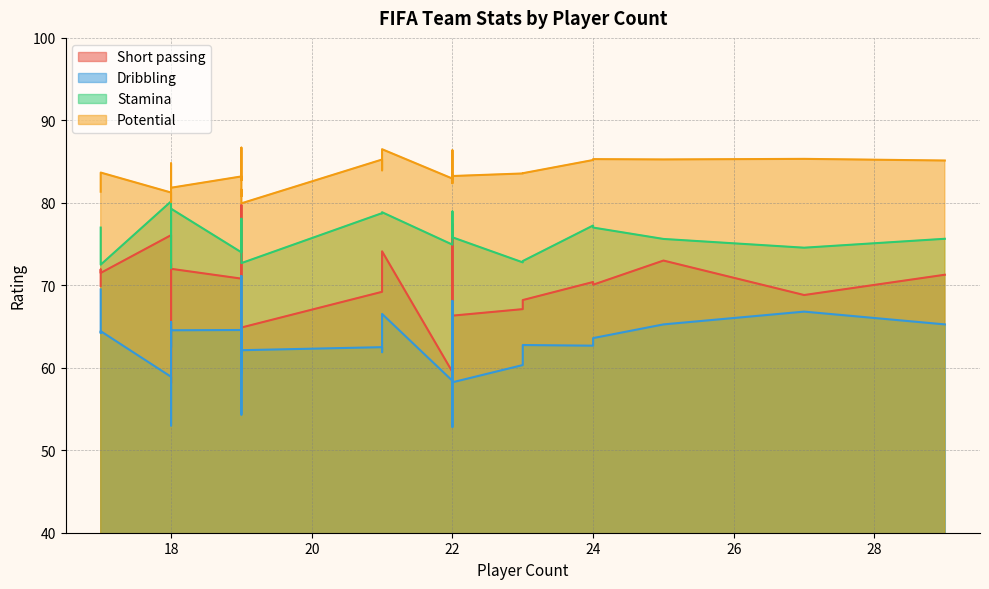

How many lines are shown in the chart?

4